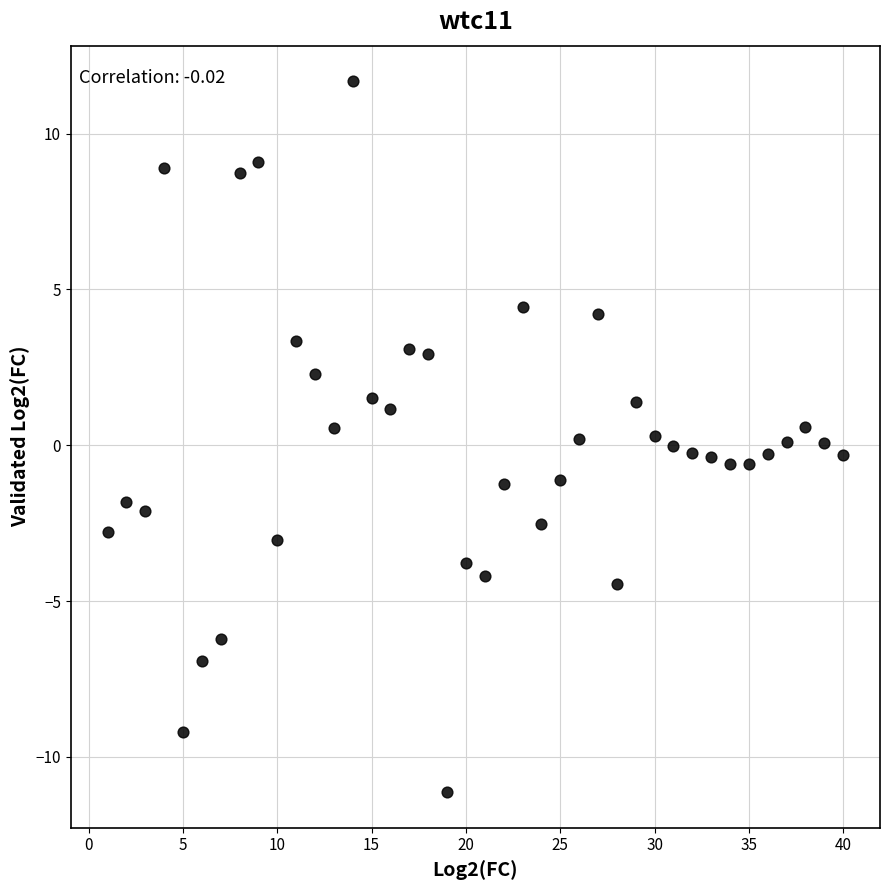

What is the range of Y values (max minus min)?

22.8